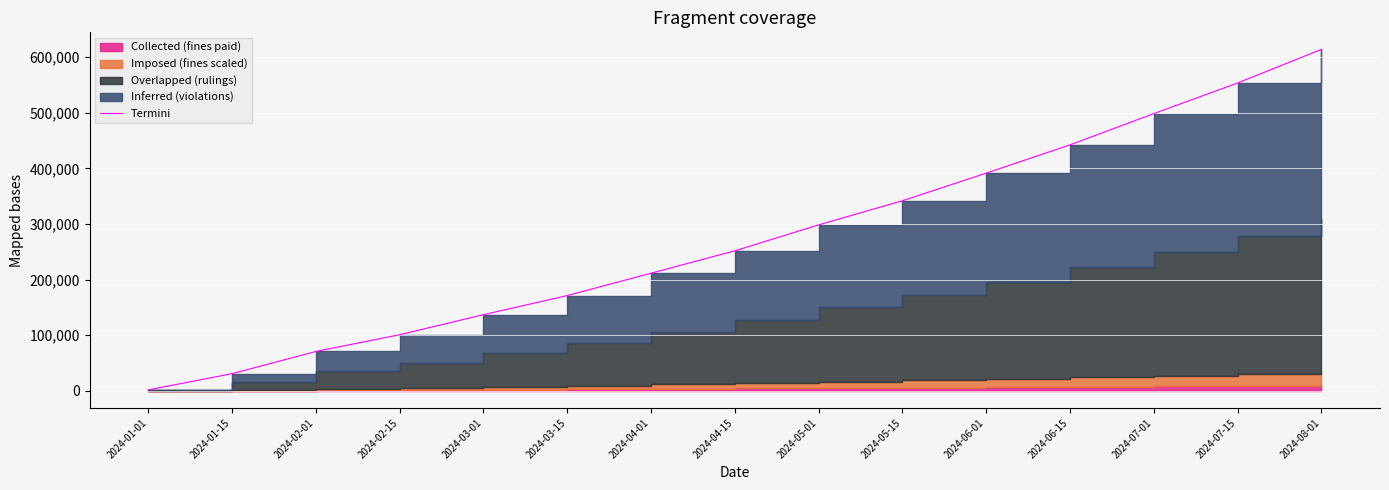

Is it true that the value at 2024-01-01 is 1811.9?

True